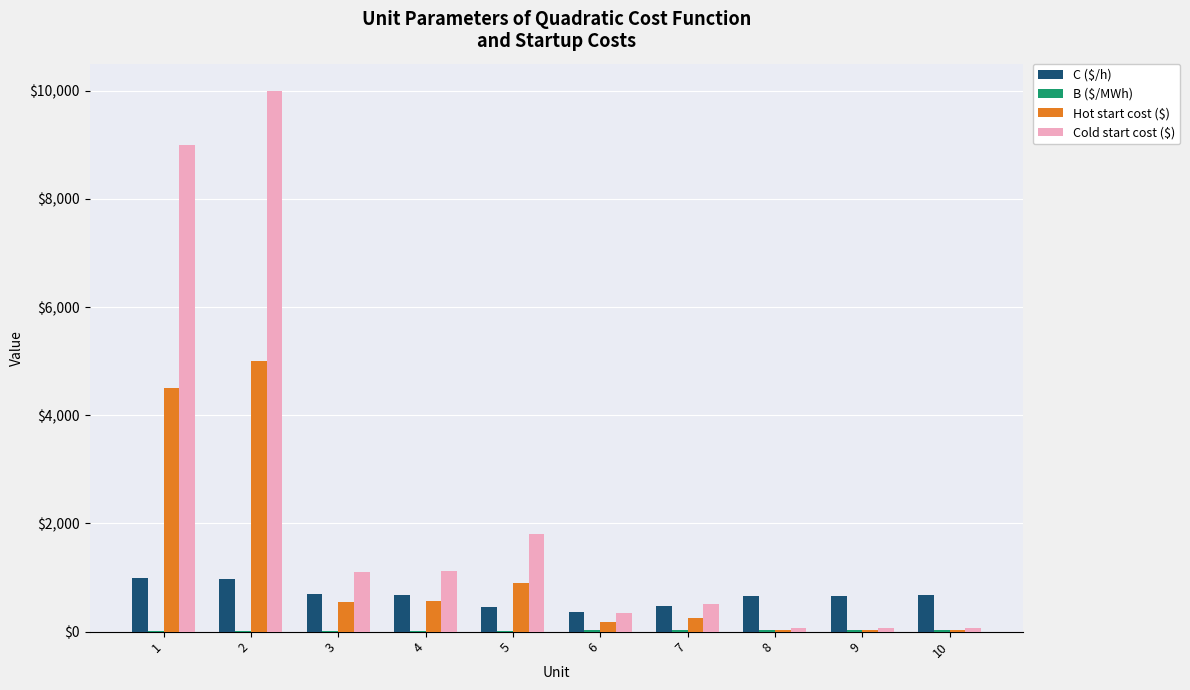

What is the maximum value for Hot start cost ($)?

5000.0